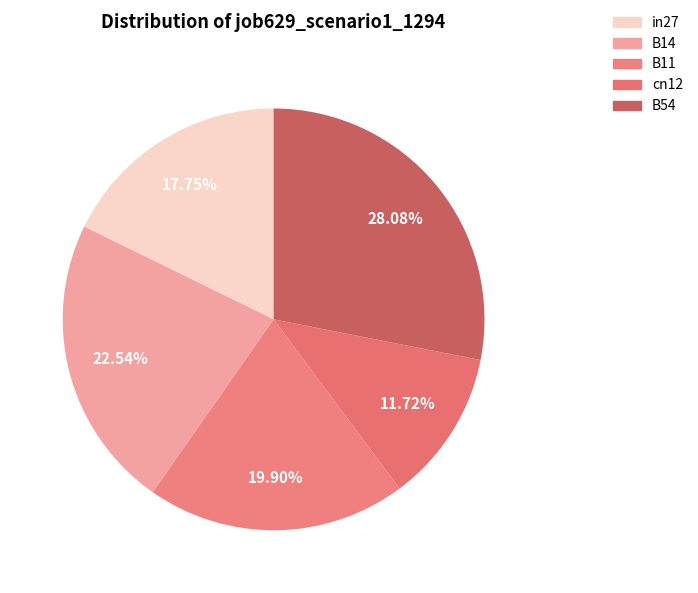

True or false: in27 accounts for 18% of the total.

True